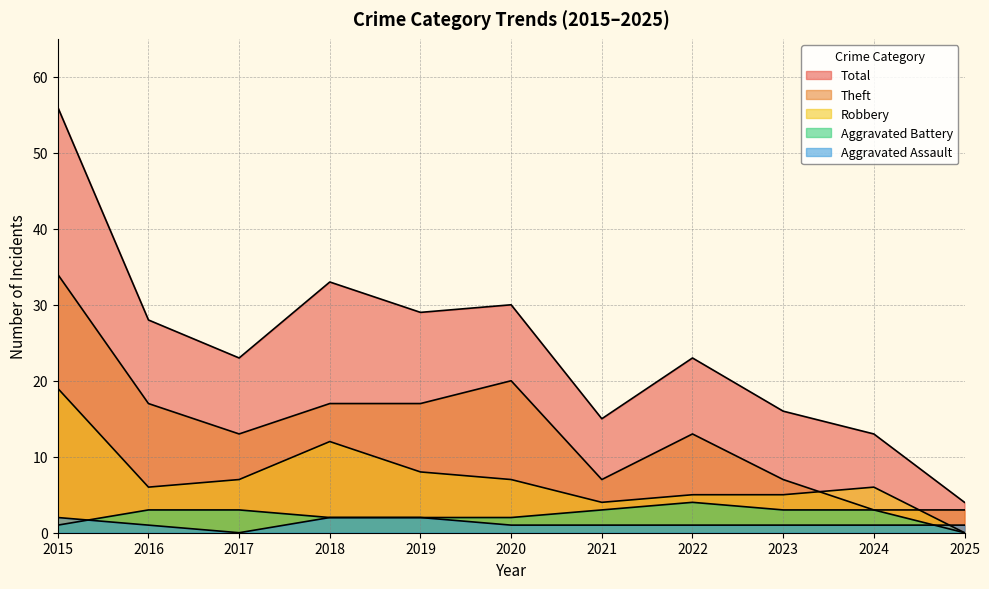

Which has a higher value, 2020 or 2019?

2019